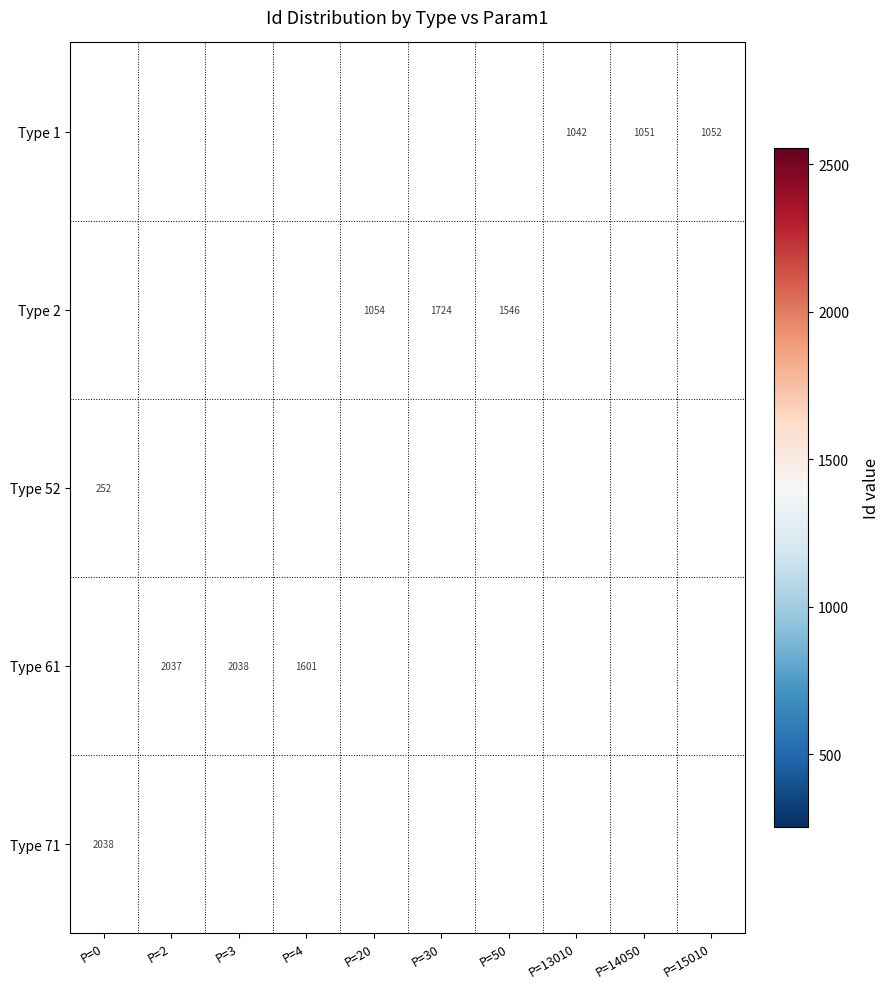

Is it true that Type 2 equals 613.9 at P=20?

False